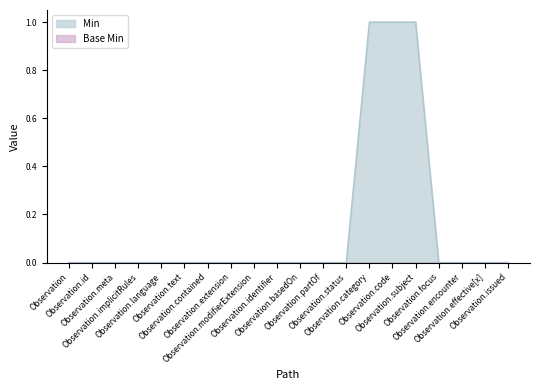

How many values exceed 0?

3